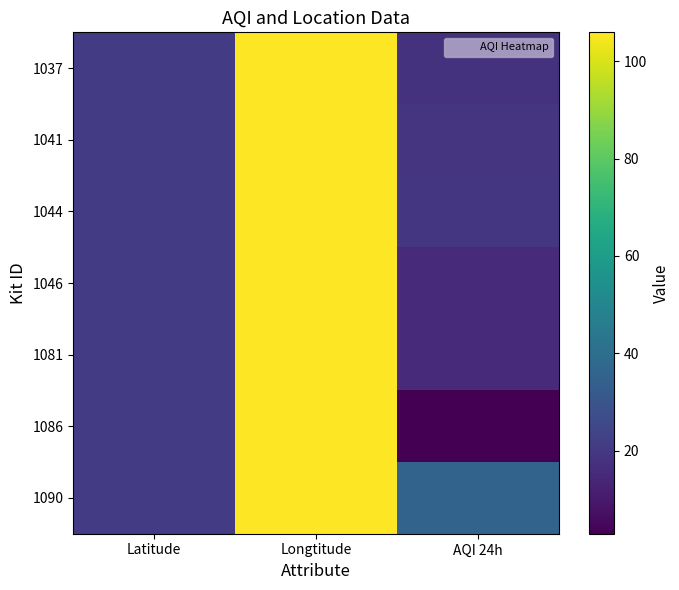

Which category has the lowest value across all series?

AQI 24h